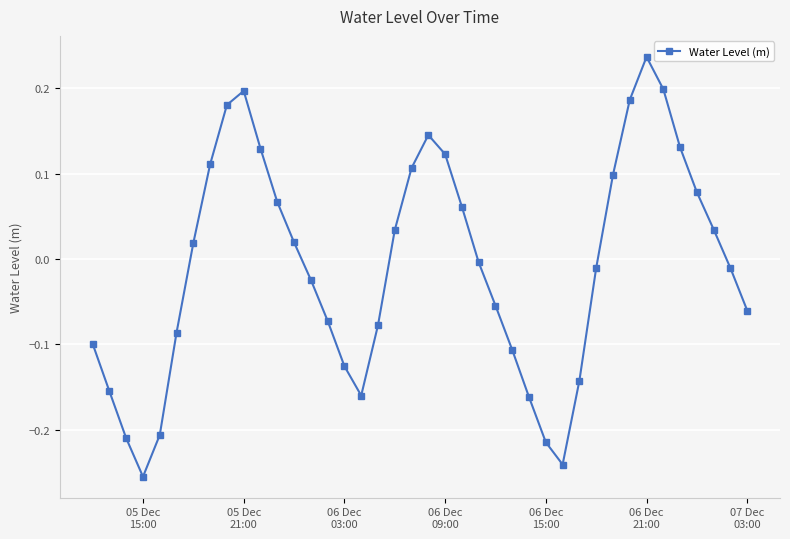

True or false: the data has more than 0 interior local peaks.

True